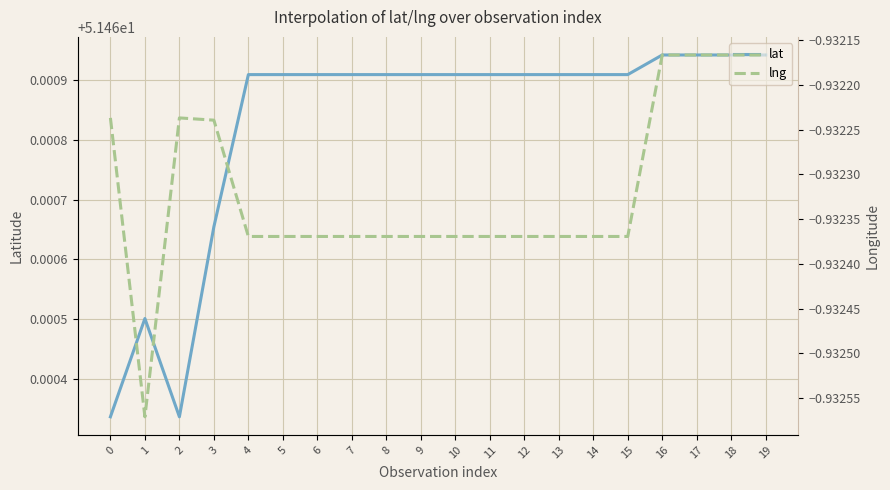

What is the spread (max minus min) of values at 11?

52.4